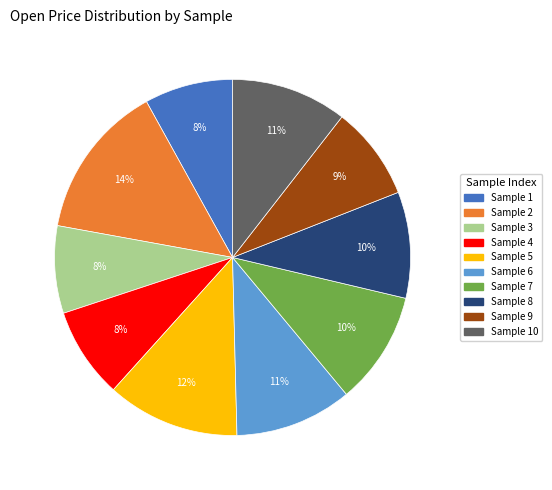

To the nearest percent, what is the difference between the largest and smallest slice percentages?

6%